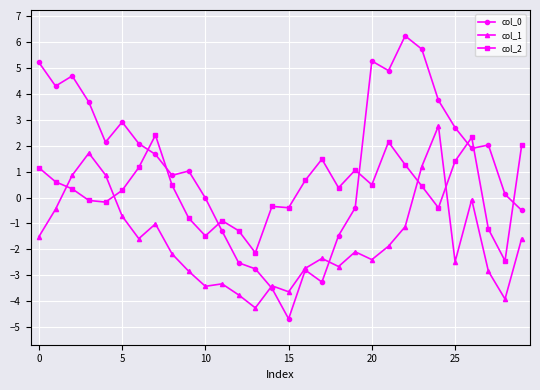

True or false: col_1 has more than 0 interior local peaks.

True